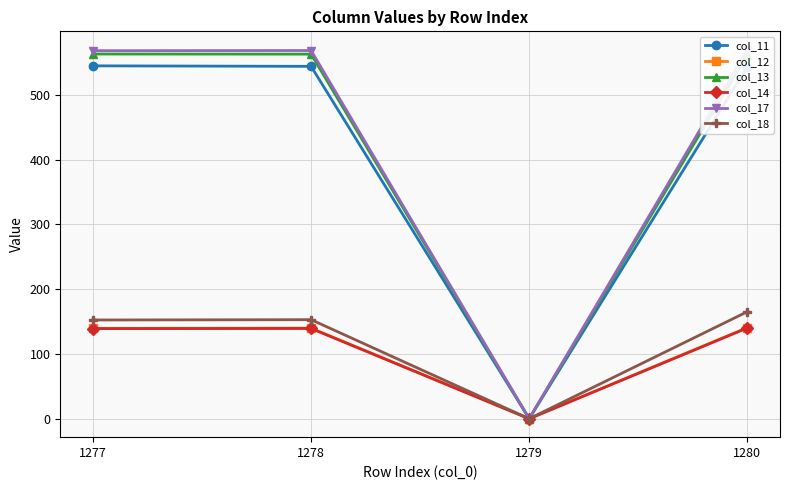

Which label corresponds to the largest value in the chart?

1280